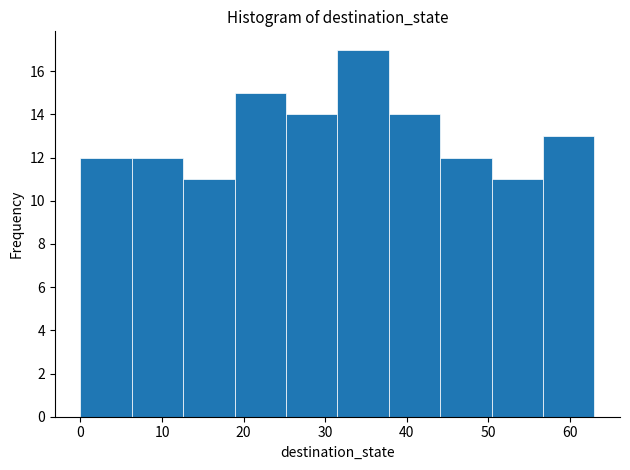

Reading left to right, list every bar in this chart as the range it spans on the x-axis followed by its height. Neither the bar edges nor the heights are printed on the chart, so give them approximately, as read against the axes.

0.0 to 6.3: 12
6.3 to 12.6: 12
12.6 to 18.9: 11
18.9 to 25.2: 15
25.2 to 31.5: 14
31.5 to 37.8: 17
37.8 to 44.1: 14
44.1 to 50.4: 12
50.4 to 56.7: 11
56.7 to 63.0: 13